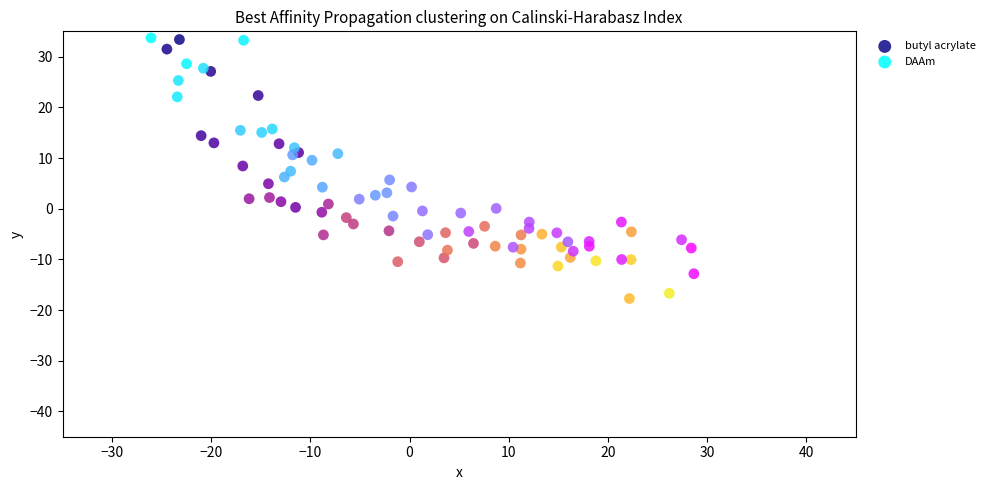

Which series reaches the minimum Y coordinate?

butyl acrylate